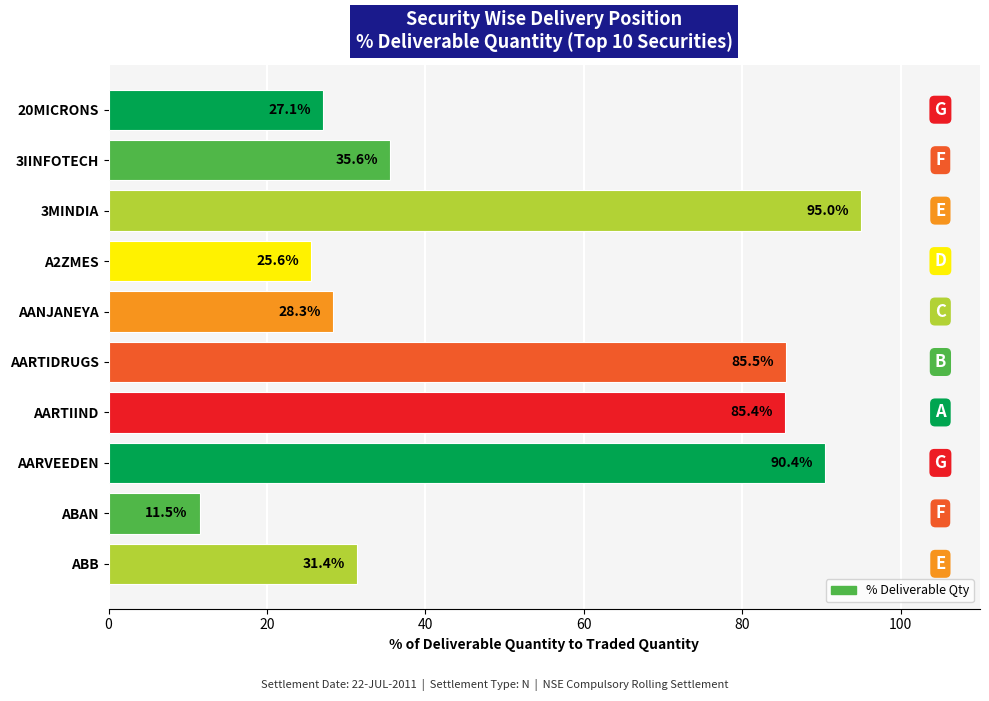

What is the ratio of the value at 3IINFOTECH to the value at AARVEEDEN?

0.4